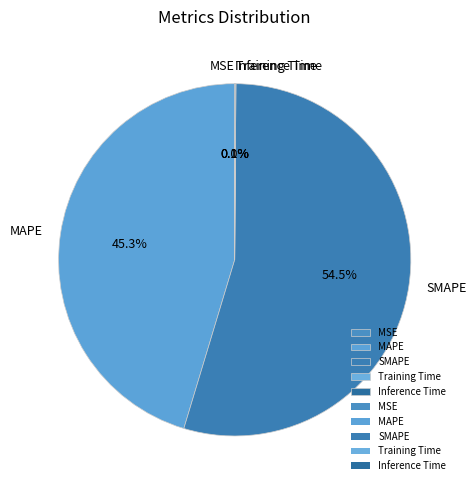

True or false: MAPE accounts for 45% of the total.

True